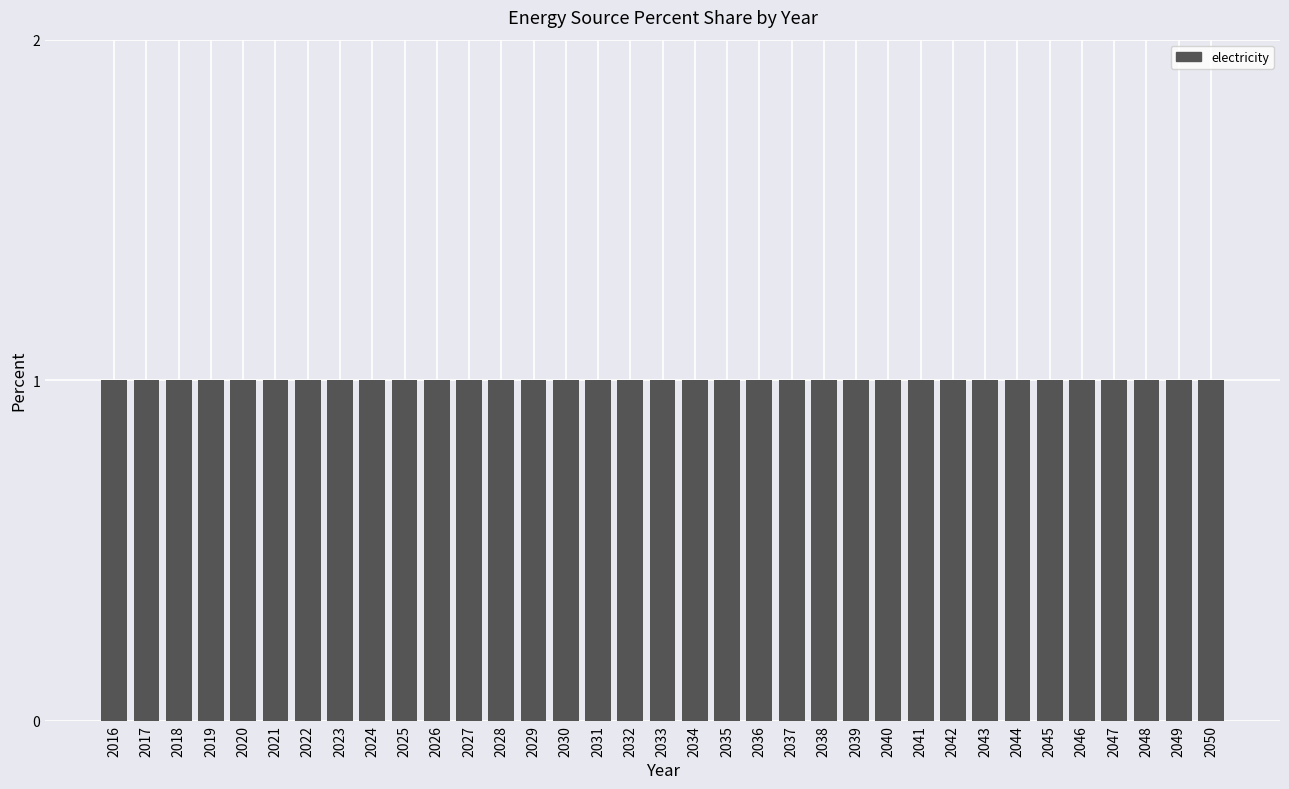

Between 2047 and 2048, which series saw the biggest shift?

electricity